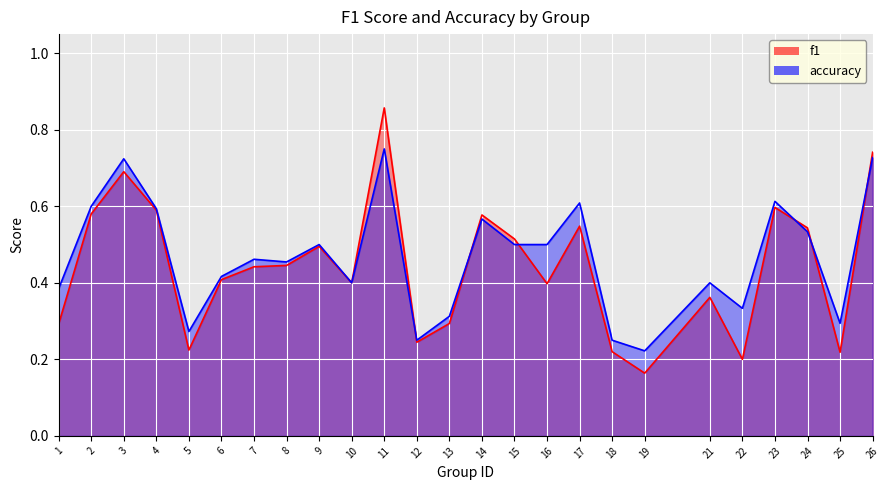

What is the value of the accuracy point at the 20th from the left?

0.4